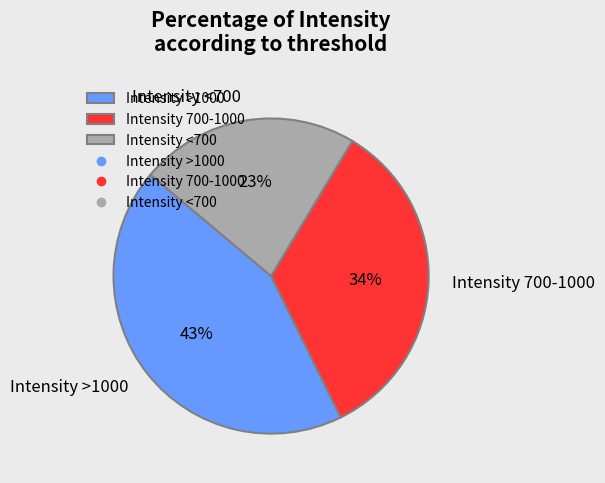

Count the number of slices in the pie.

3